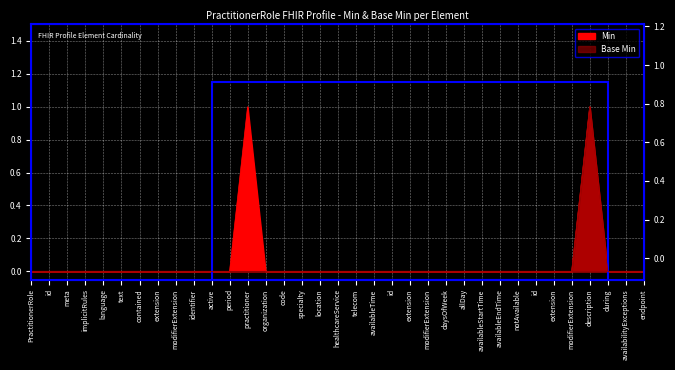

True or false: Min has a value of 0 at availabilityExceptions.

True